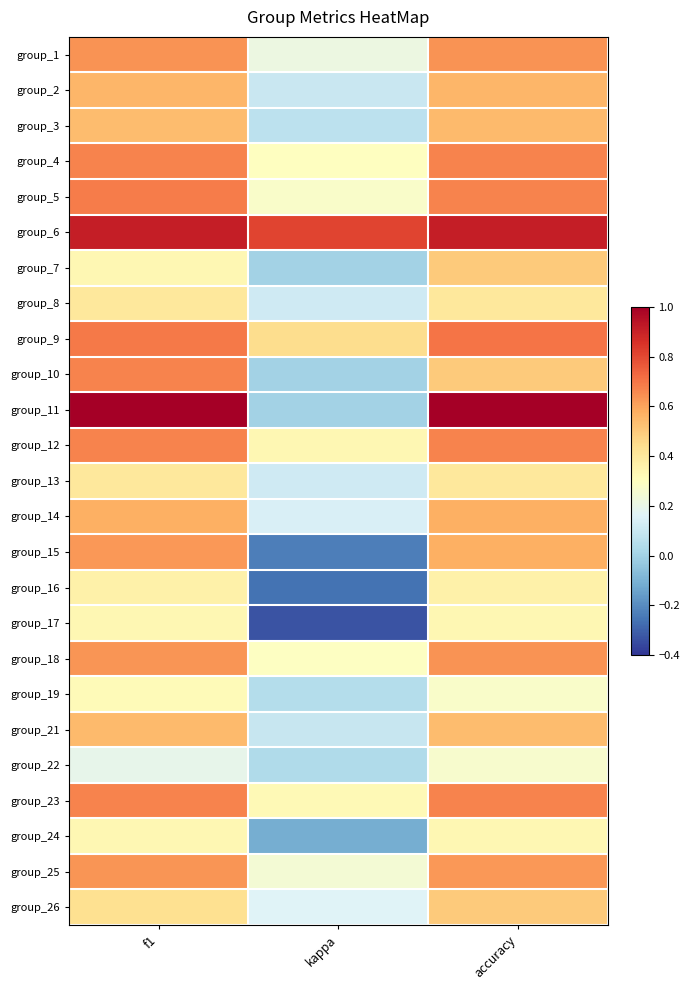

What is the minimum value shown in the chart?

-0.3